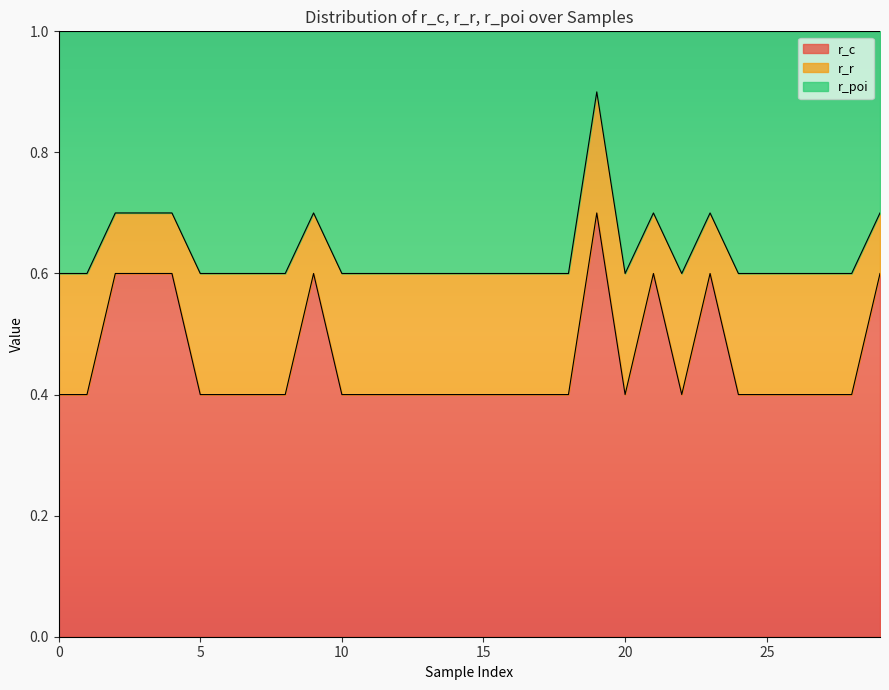

What is the sum of the r_c values at 29 and 18?

1.0